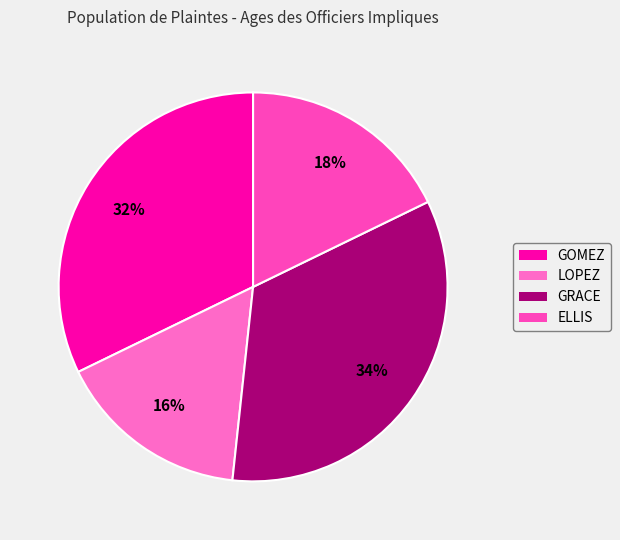

Which category has the biggest portion of the pie?

GRACE